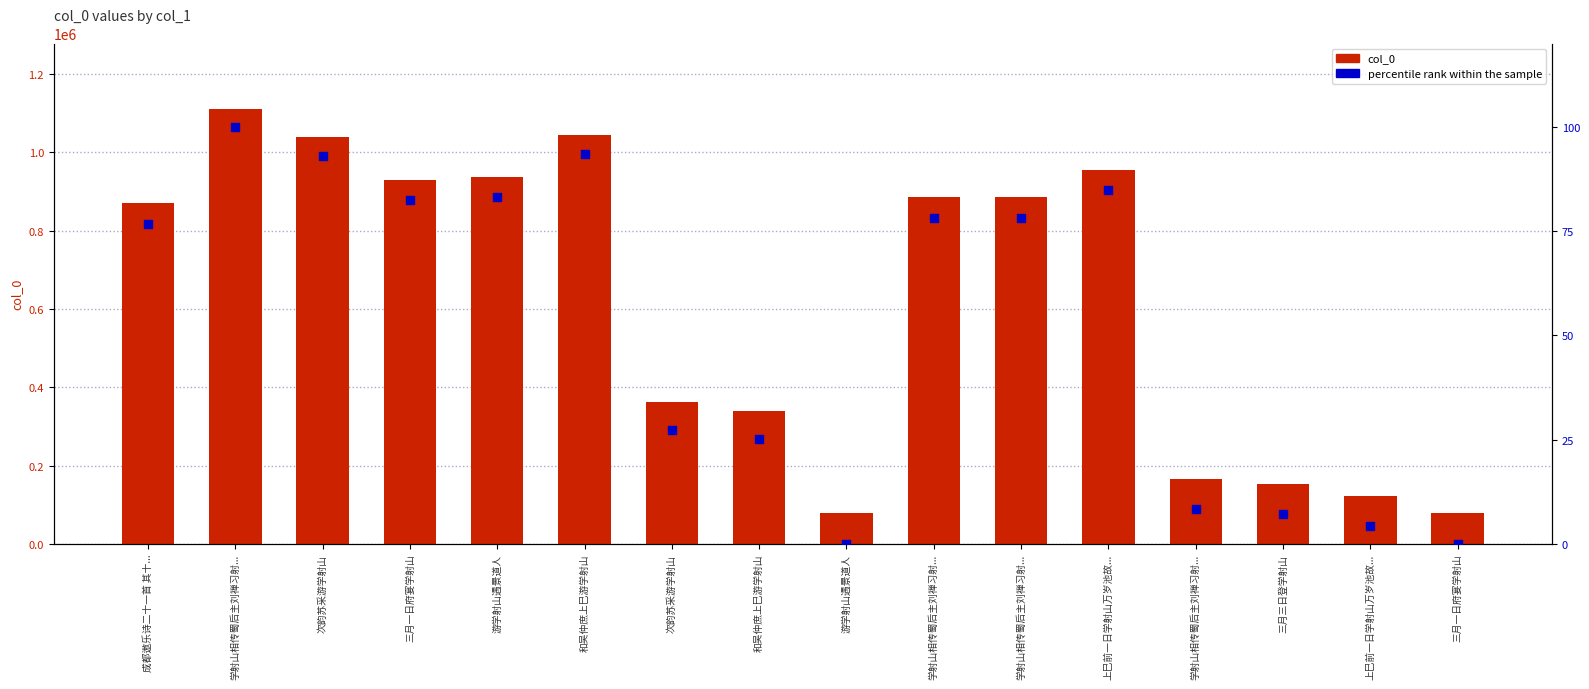

Which series has the widest spread of Y values?

col_0